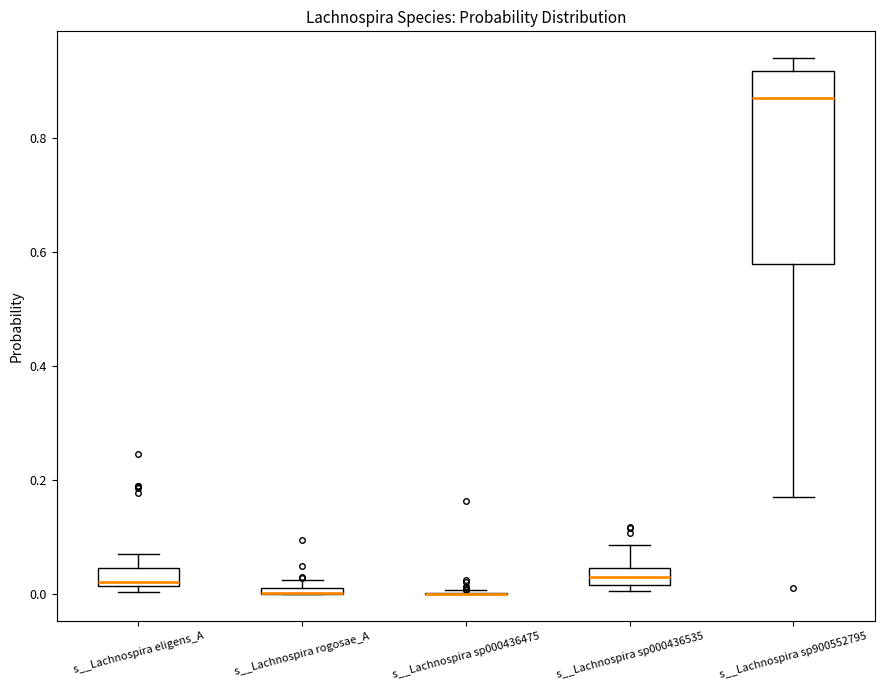

Which box is the tallest, from its lower edge to its upper edge?

s__Lachnospira sp900552795